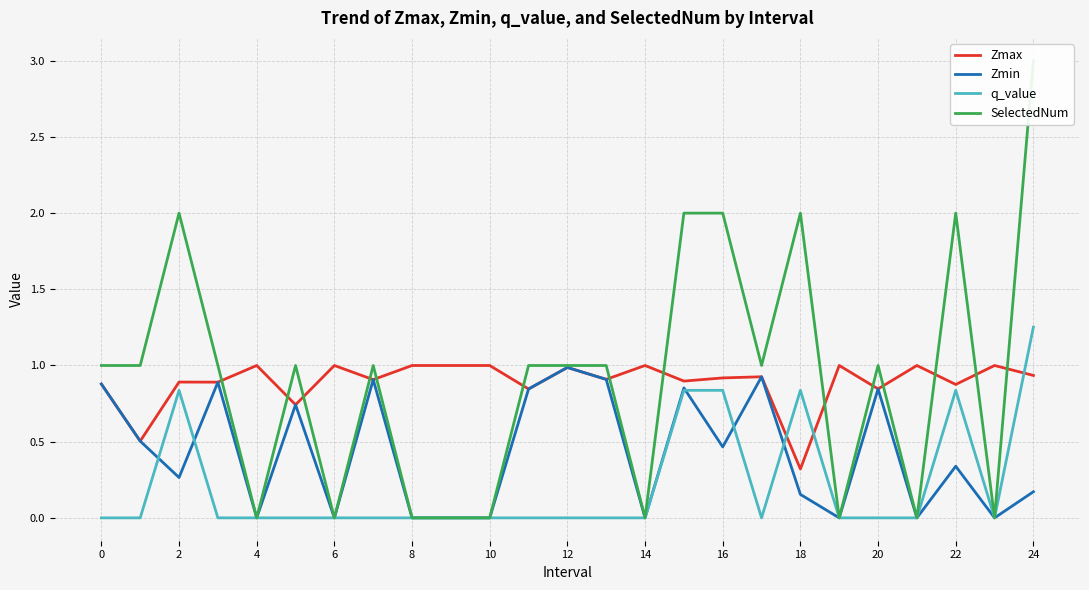

The value of Zmin at 23 is -0.5. True or false?

False